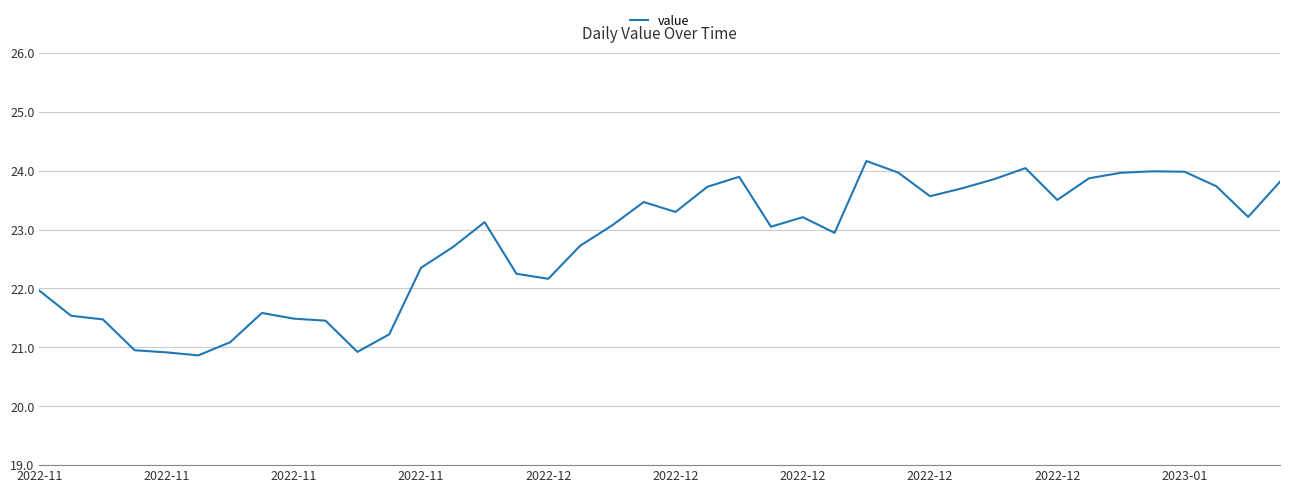

What is the difference between the maximum and minimum values?

3.3